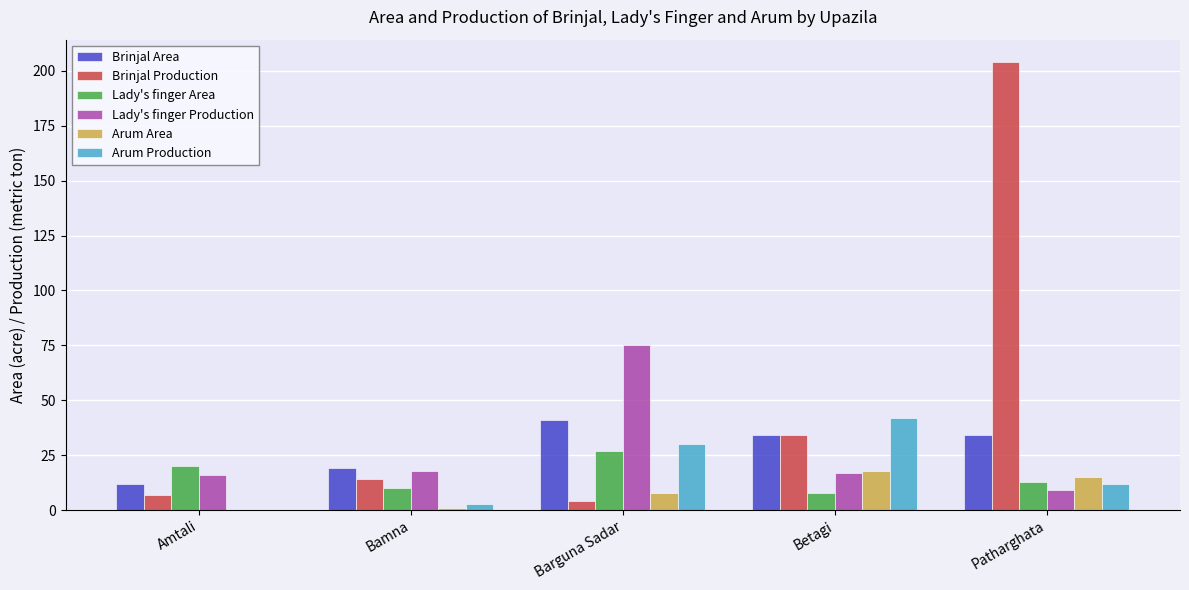

What are all the series names shown in the legend?

Brinjal Area, Brinjal Production, Lady's finger Area, Lady's finger Production, Arum Area, Arum Production